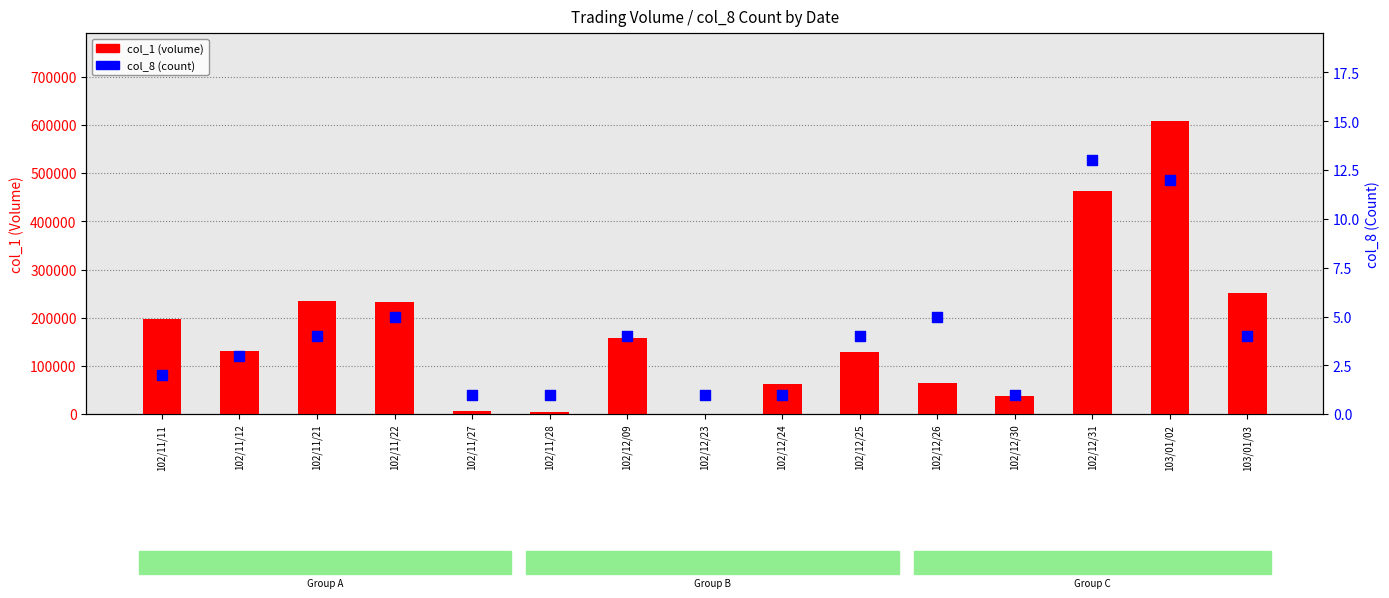

Which series reaches the minimum Y coordinate?

col_8 (count)